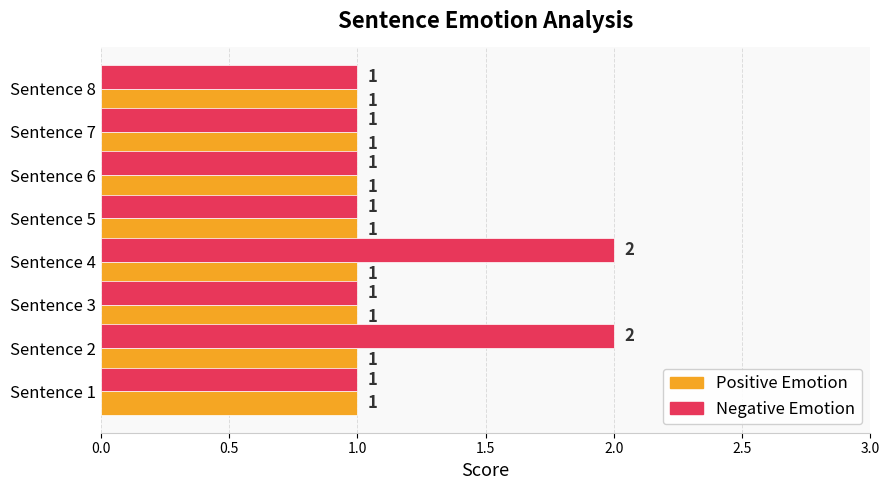

Which series has the largest total across all categories?

Negative Emotion